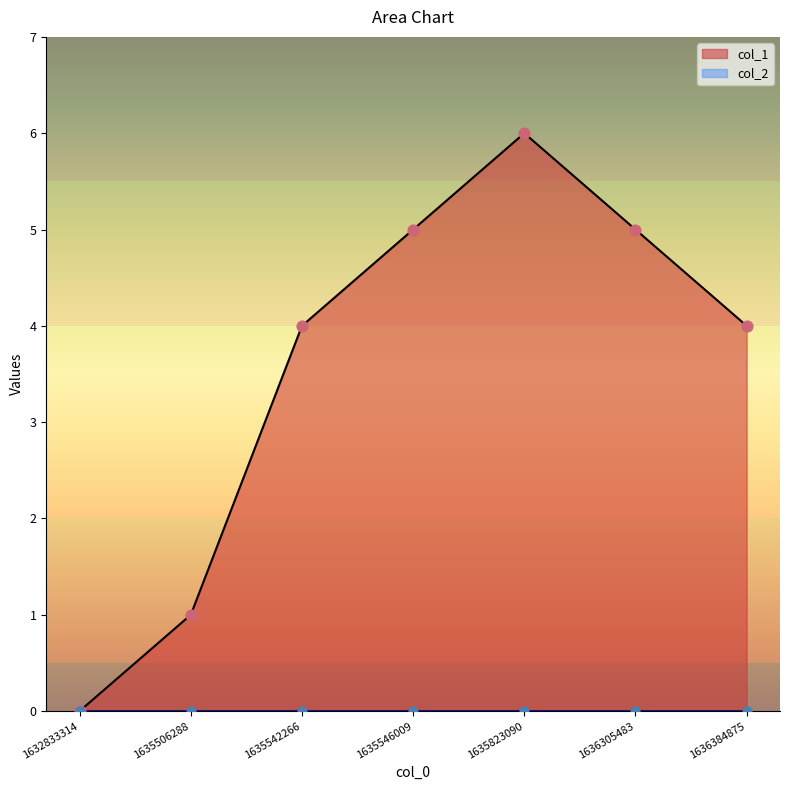

Which has a higher value, 1635542266 or 1636305483?

1636305483